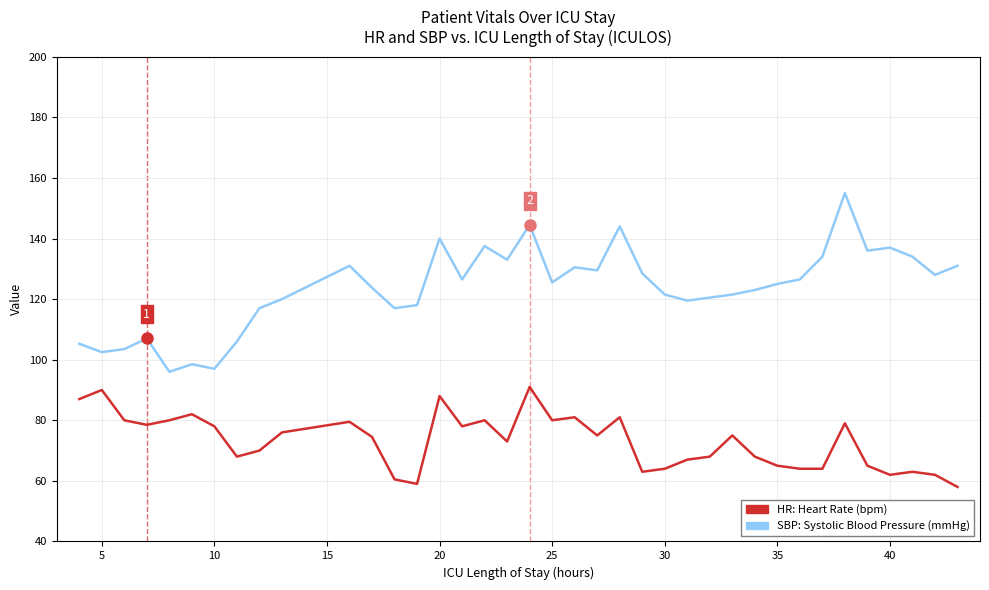

What is the minimum value shown in the chart?

58.0